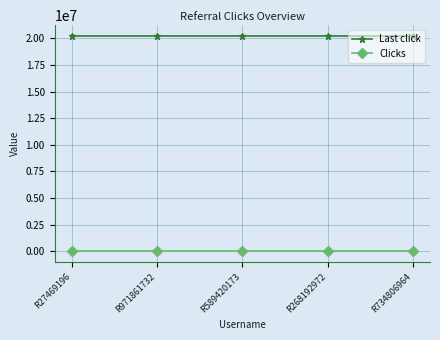

Rank the series by their average value, from highest to lowest.

Last click, Clicks